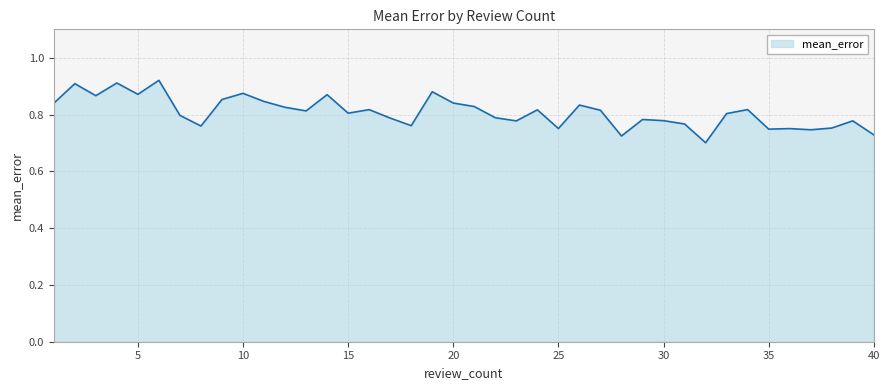

How many lines are shown in the chart?

1